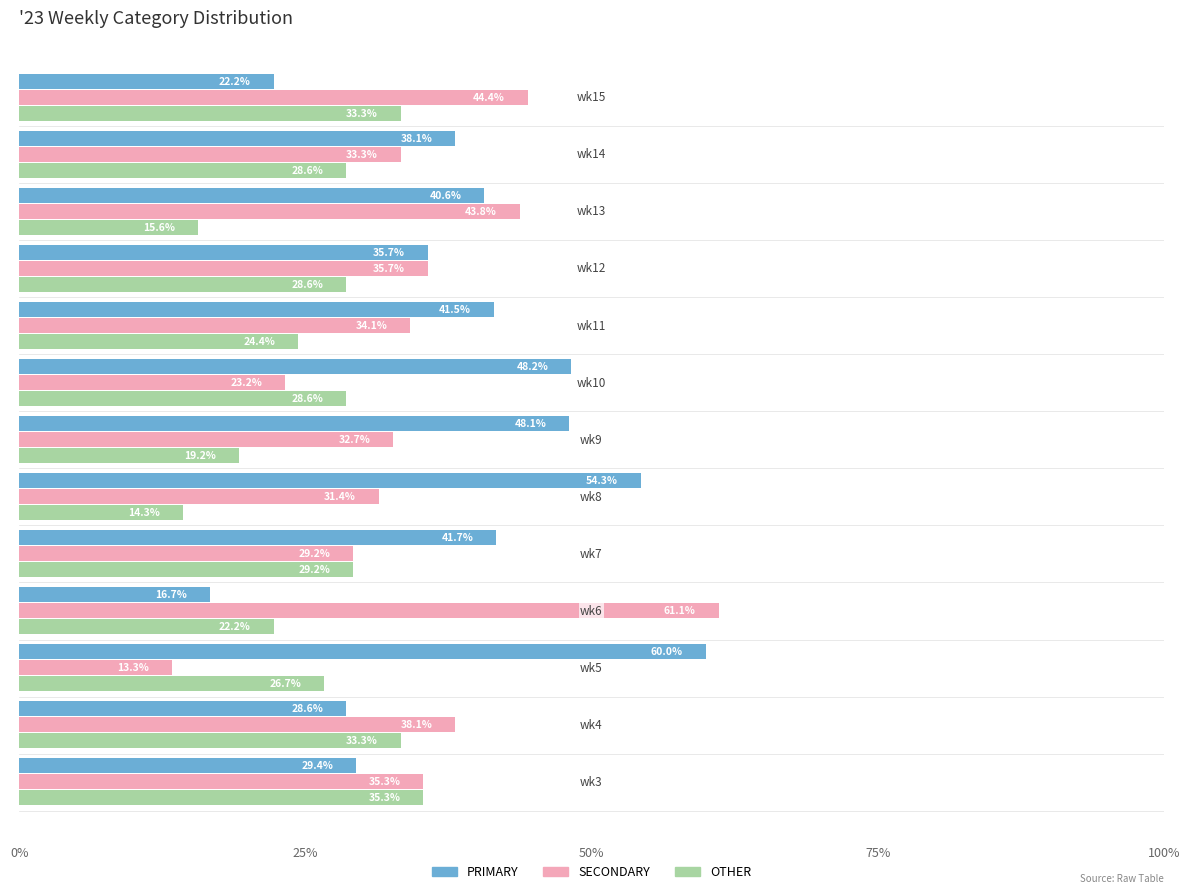

Which series has the largest range (max minus min)?

SECONDARY